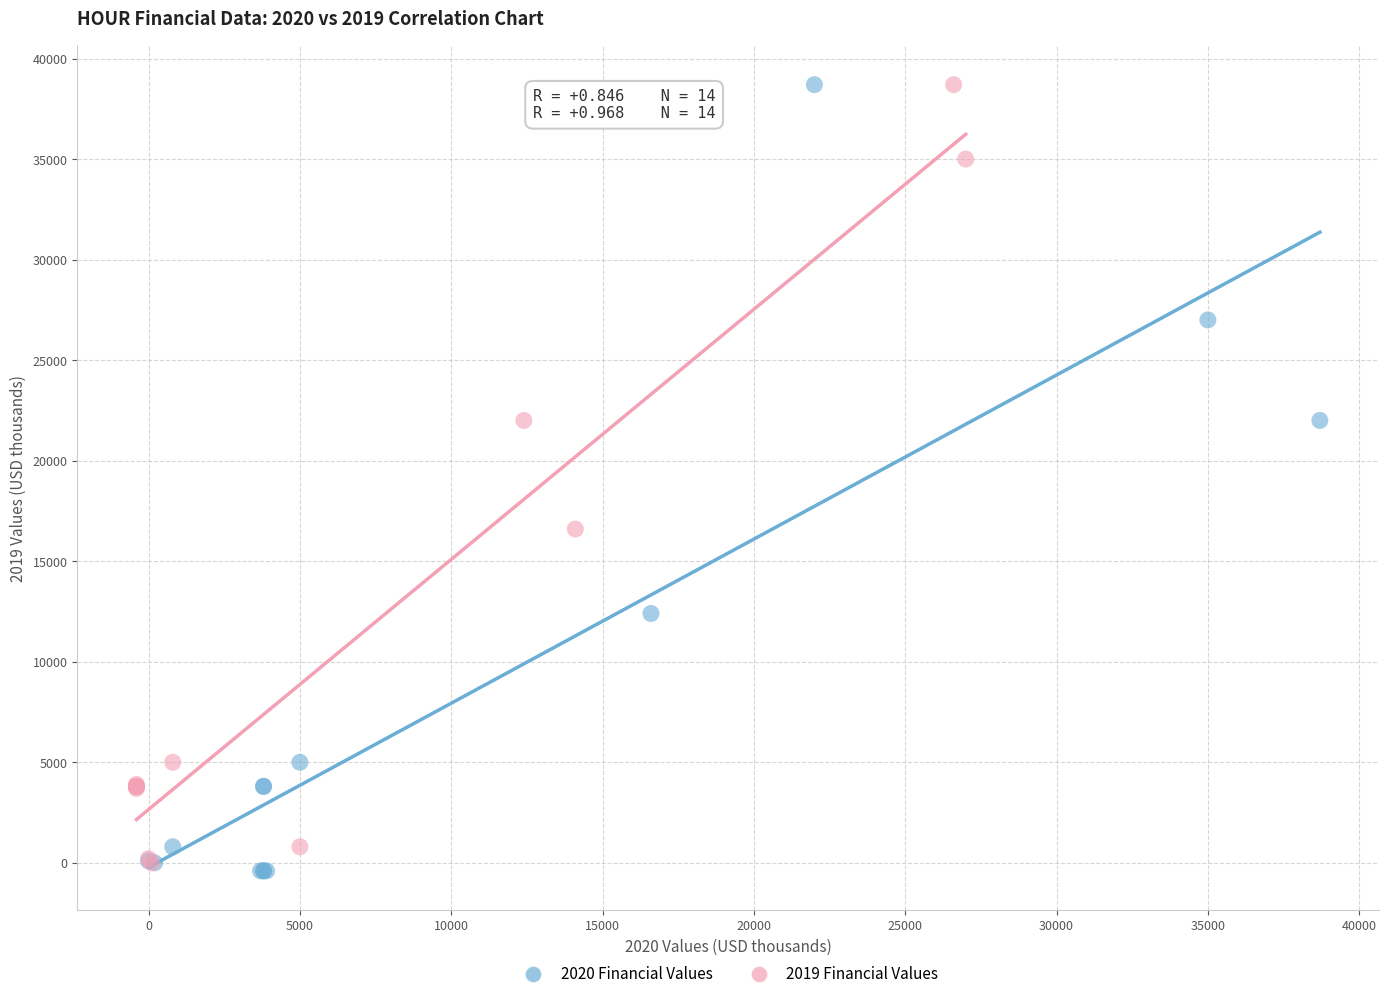

What are all the series names shown in the legend?

2020 Financial Values, 2019 Financial Values